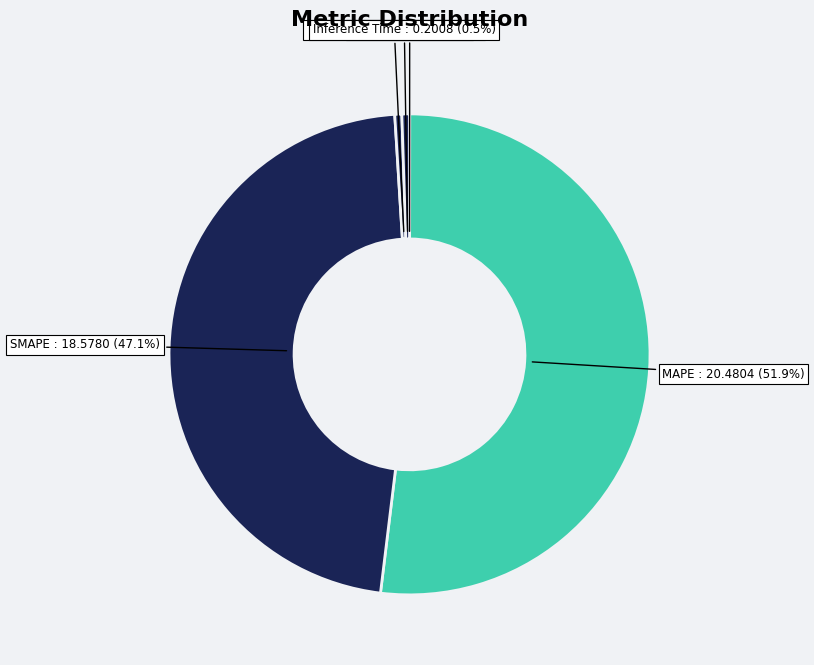

What percentage is NOT represented by MAPE?

48.1%